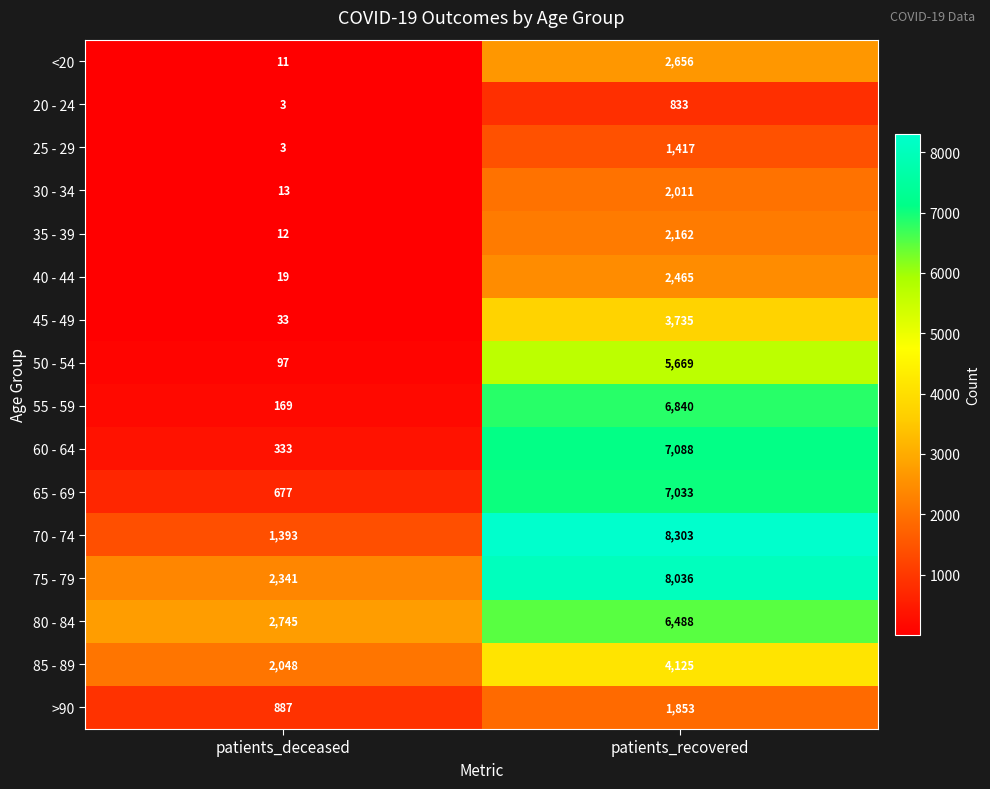

What is the sum of all >90 values?

2740